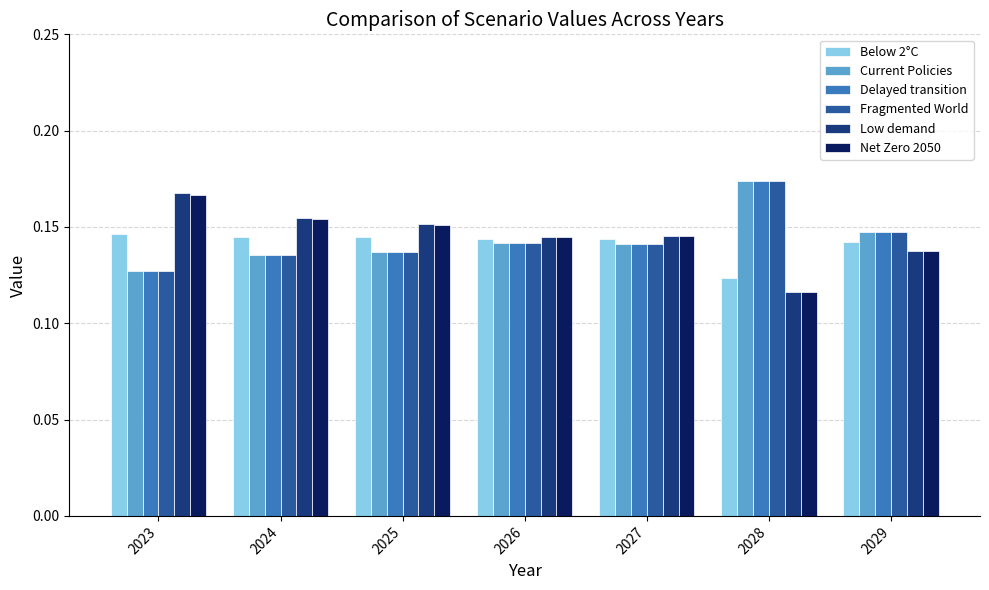

Where is Net Zero 2050 nearest to the value 0?

2028